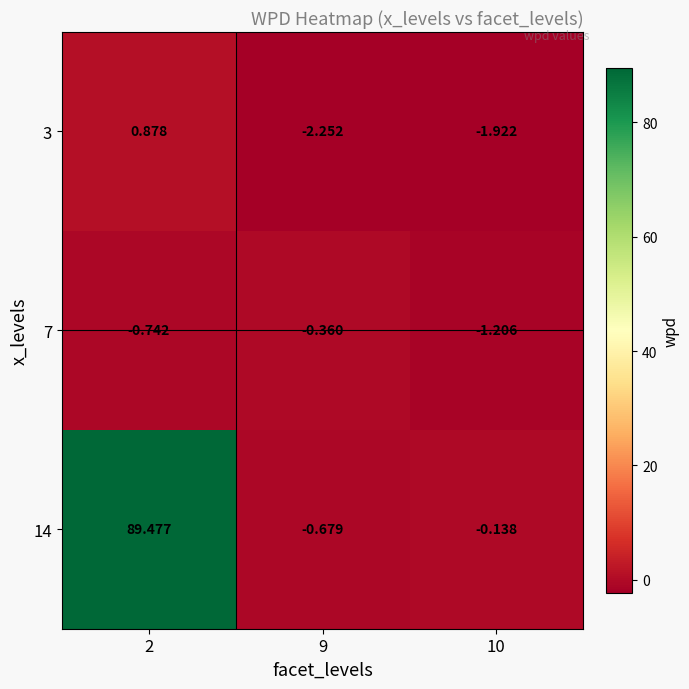

At how many categories does at least one series exceed 38?

1